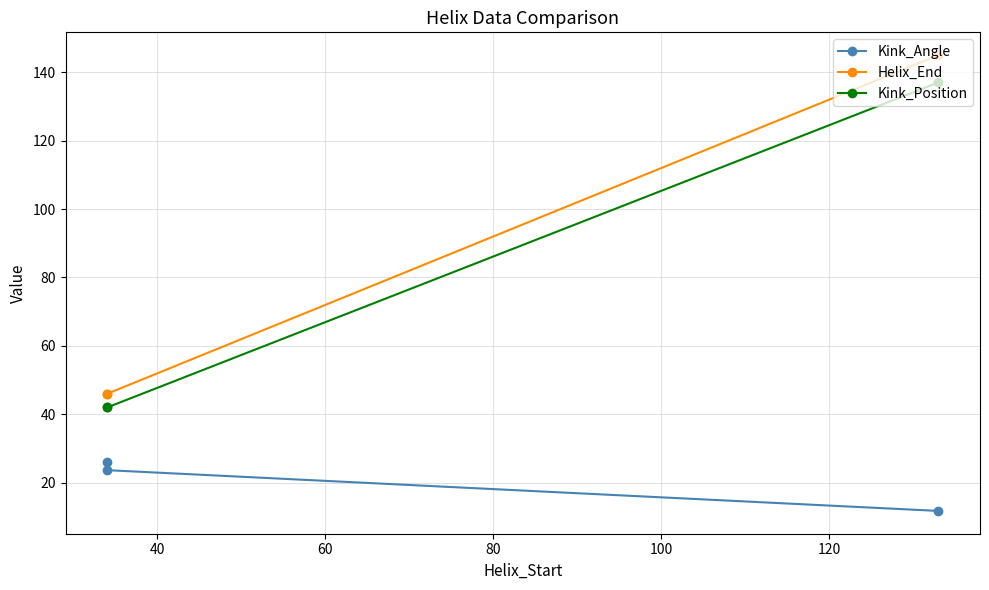

Reading right to left, transcribe all the data shown in this chart.

Kink_Angle: 11.8	23.7	26.1
Helix_End: 145.0	46.0	46.0
Kink_Position: 137.0	42.0	42.0